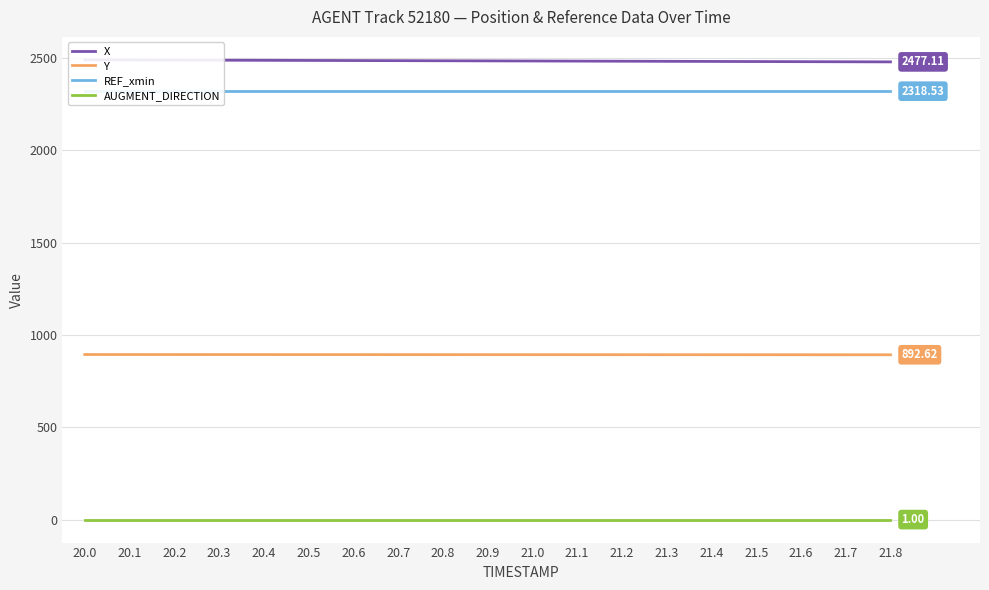

Which series has the largest total across all categories?

X